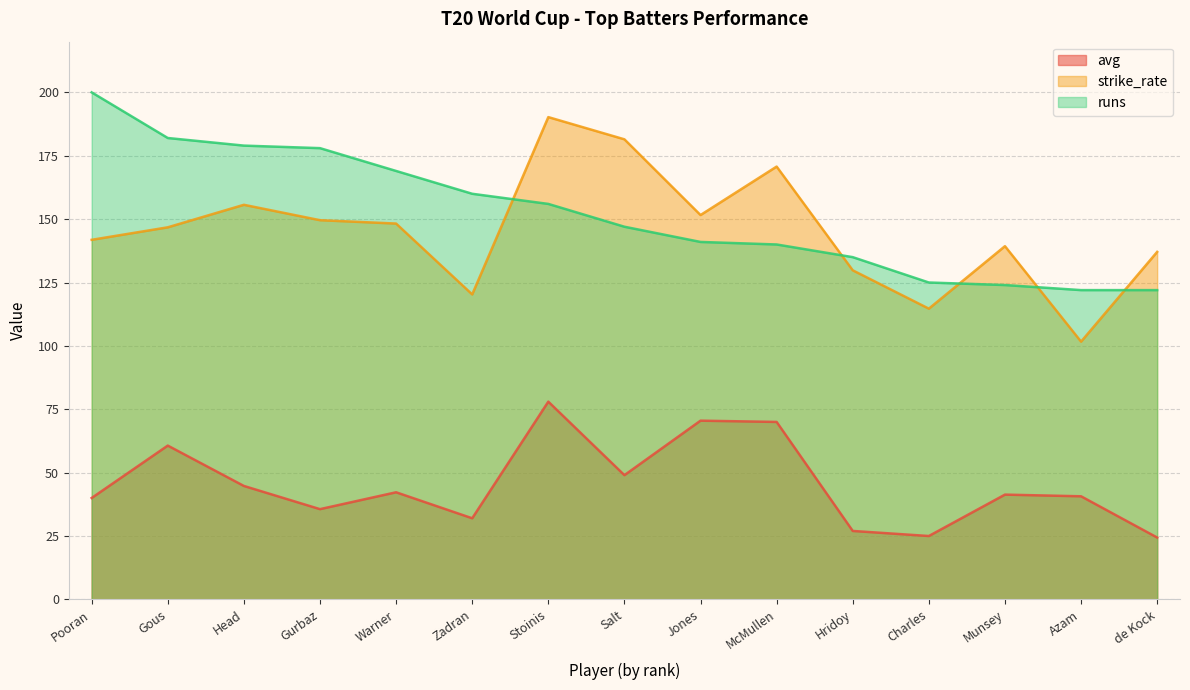

What is the total value across all series at Stoinis?

424.2